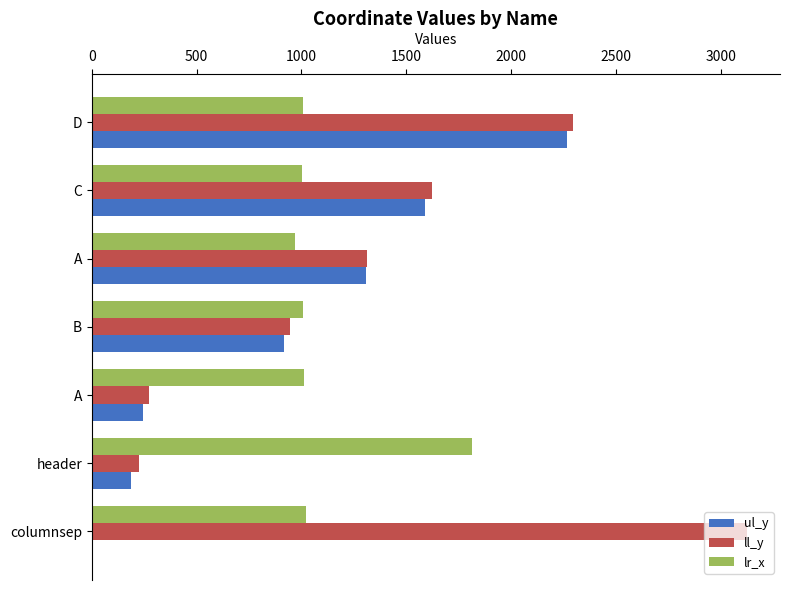

What is the difference between the maximum and minimum values in the ul_y series?

2265